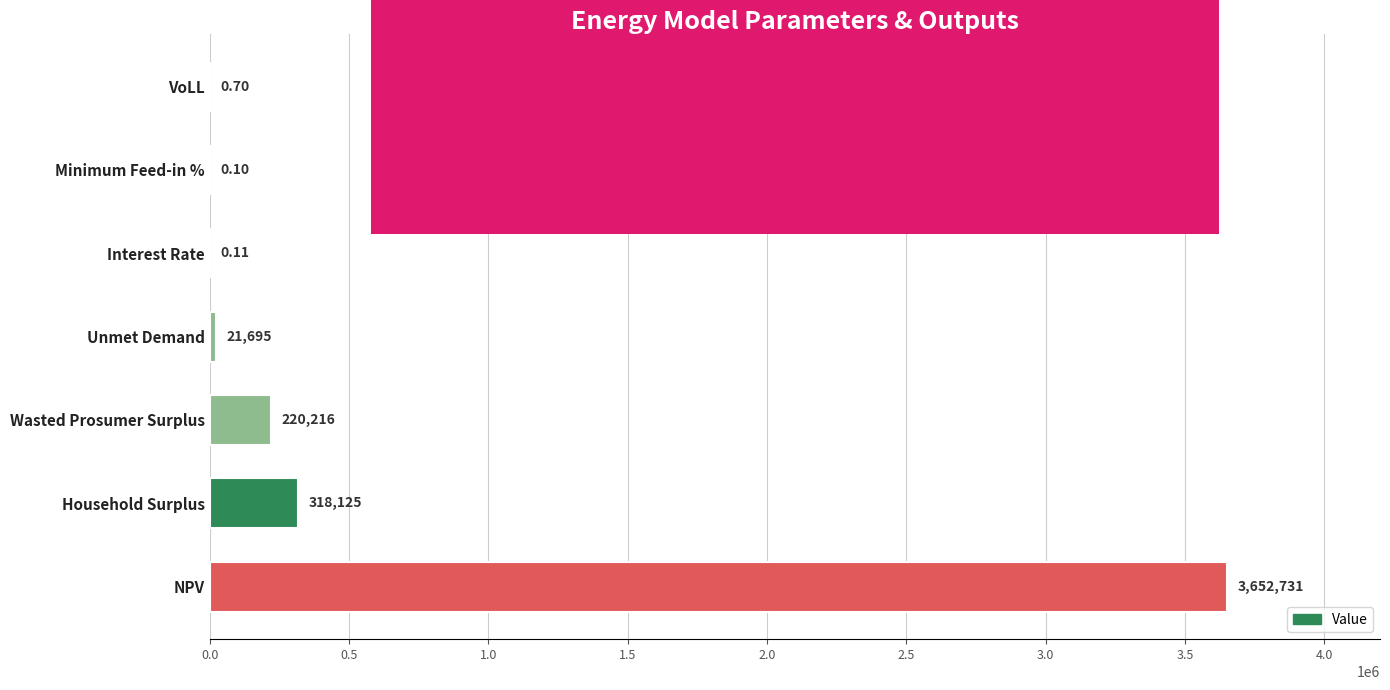

The value at Household Surplus is 97566.0. True or false?

False